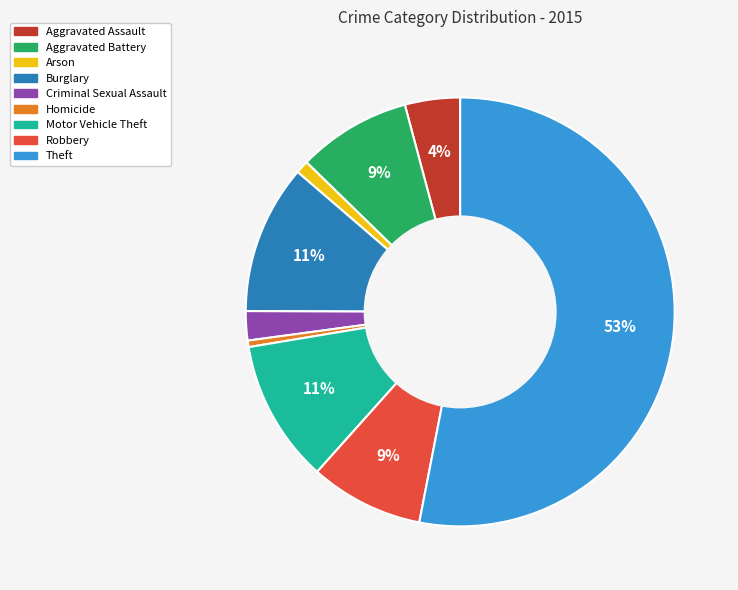

To the nearest percent, what percentage of the pie is Aggravated Assault?

4%